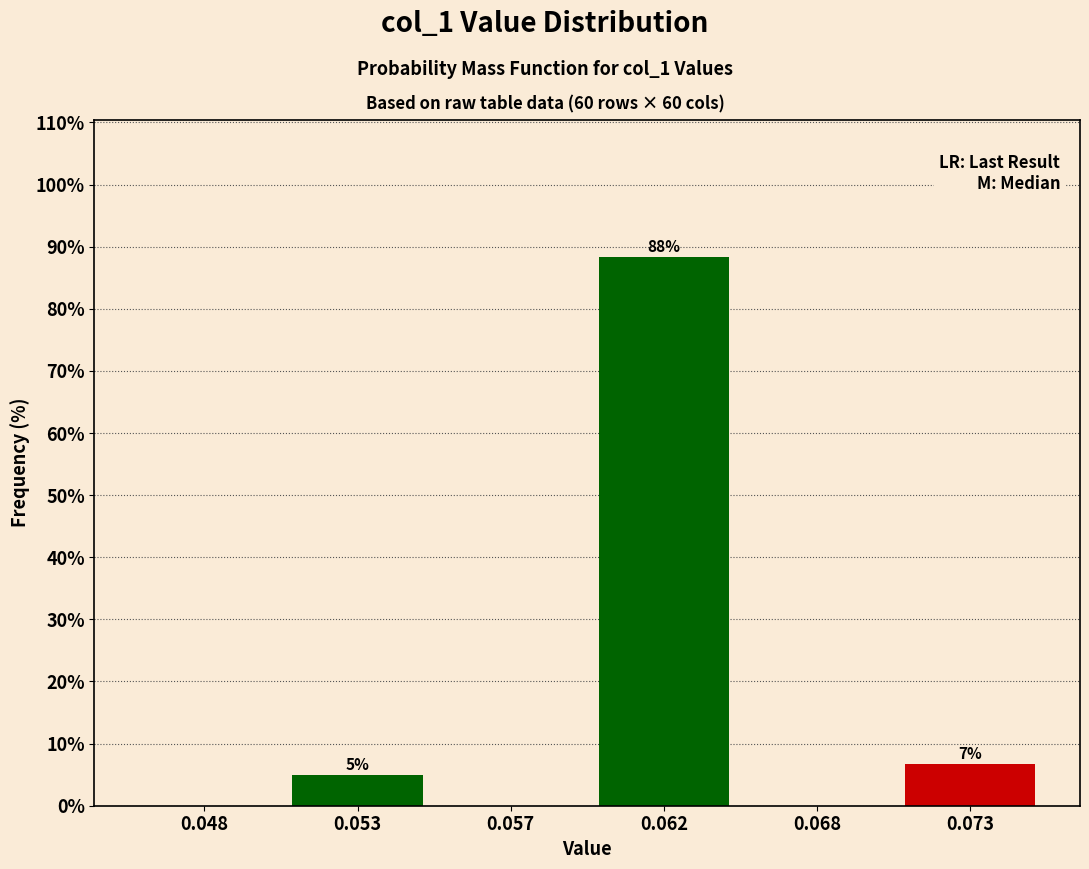

Where is the data nearest to the value 44?

0.073